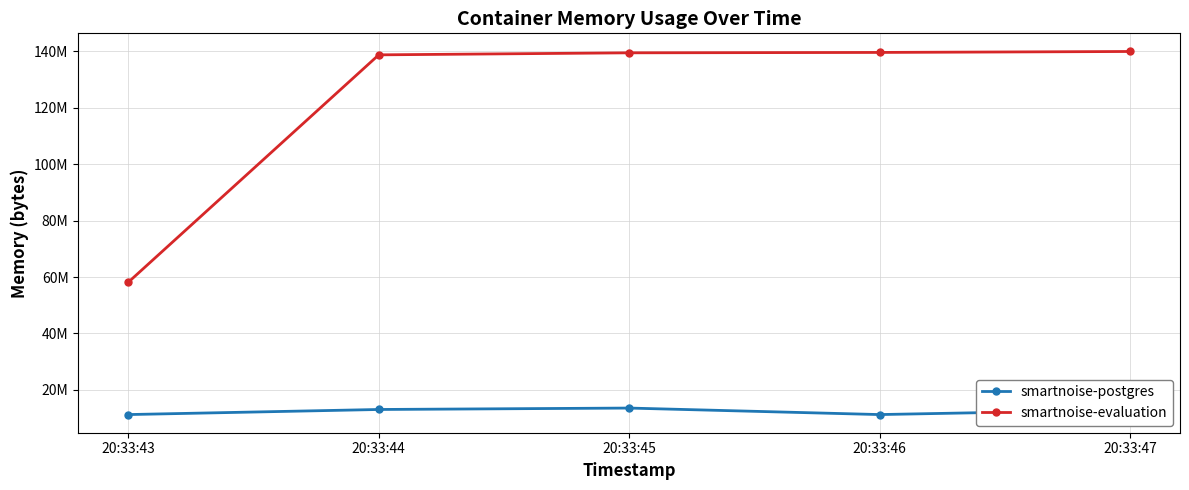

What are all the series names shown in the legend?

smartnoise-postgres, smartnoise-evaluation